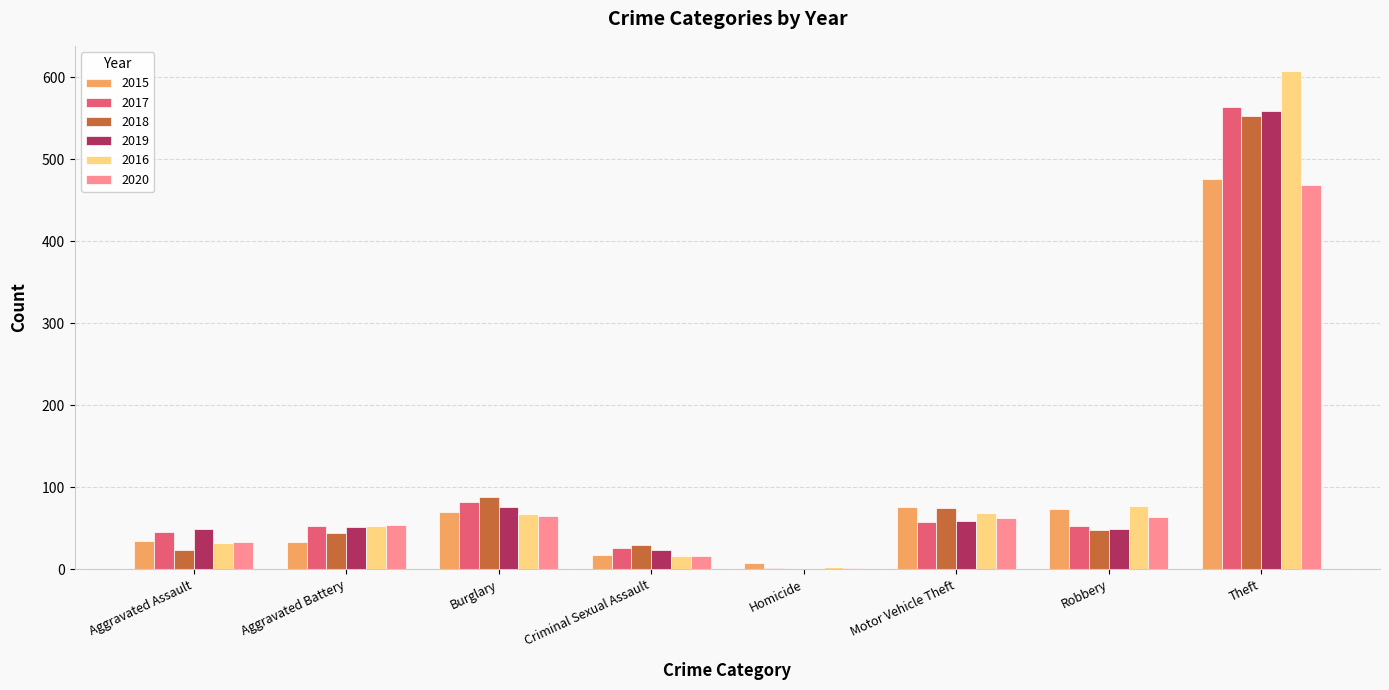

Between Criminal Sexual Assault and Robbery, which series saw the biggest shift?

2016